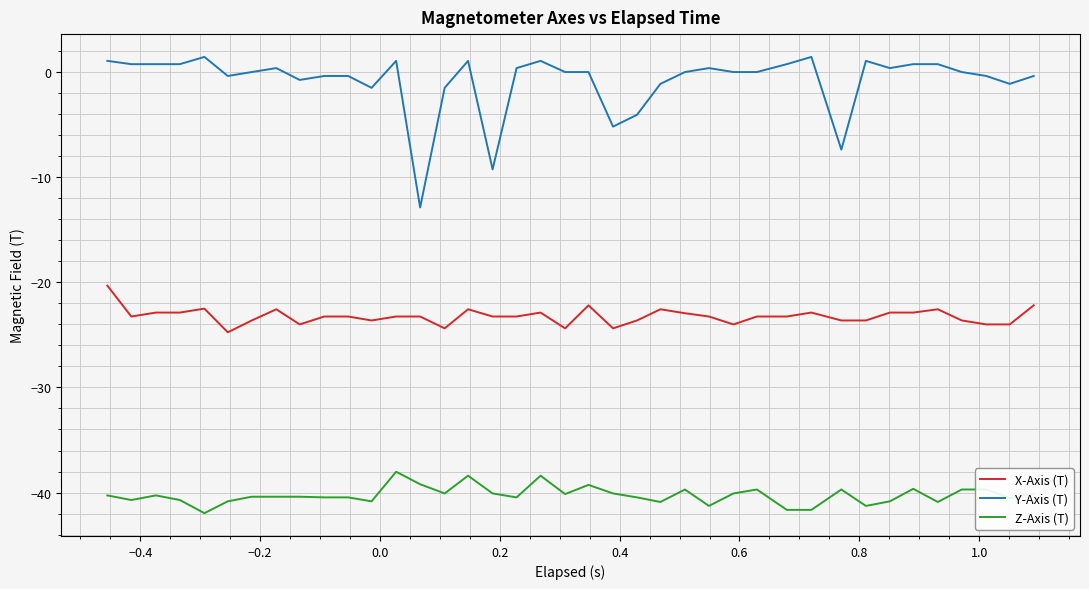

True or false: Y-Axis (T) and Z-Axis (T) cross at least once.

False